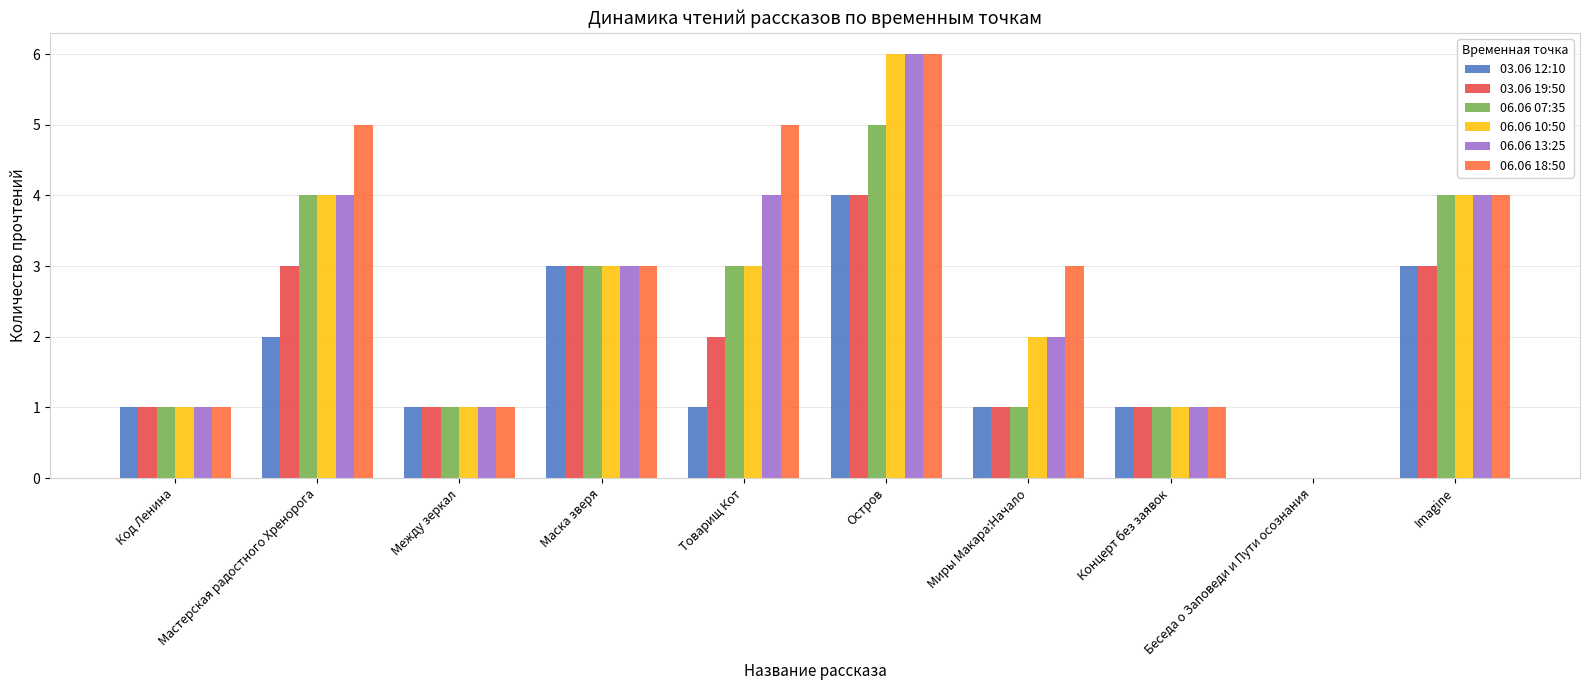

Reading left to right, list all the values displayed in this chart.

03.06 12:10: Код Ленина=1	Мастерская радостного Хренорога=2	Между зеркал=1	Маска зверя=3	Товарищ Кот=1	Остров=4	Миры Макара:Начало=1	Концерт без заявок=1	Беседа о Заповеди и Пути осознания=0	Imagine=3
03.06 19:50: Код Ленина=1	Мастерская радостного Хренорога=3	Между зеркал=1	Маска зверя=3	Товарищ Кот=2	Остров=4	Миры Макара:Начало=1	Концерт без заявок=1	Беседа о Заповеди и Пути осознания=0	Imagine=3
06.06 07:35: Код Ленина=1	Мастерская радостного Хренорога=4	Между зеркал=1	Маска зверя=3	Товарищ Кот=3	Остров=5	Миры Макара:Начало=1	Концерт без заявок=1	Беседа о Заповеди и Пути осознания=0	Imagine=4
06.06 10:50: Код Ленина=1	Мастерская радостного Хренорога=4	Между зеркал=1	Маска зверя=3	Товарищ Кот=3	Остров=6	Миры Макара:Начало=2	Концерт без заявок=1	Беседа о Заповеди и Пути осознания=0	Imagine=4
06.06 13:25: Код Ленина=1	Мастерская радостного Хренорога=4	Между зеркал=1	Маска зверя=3	Товарищ Кот=4	Остров=6	Миры Макара:Начало=2	Концерт без заявок=1	Беседа о Заповеди и Пути осознания=0	Imagine=4
06.06 18:50: Код Ленина=1	Мастерская радостного Хренорога=5	Между зеркал=1	Маска зверя=3	Товарищ Кот=5	Остров=6	Миры Макара:Начало=3	Концерт без заявок=1	Беседа о Заповеди и Пути осознания=0	Imagine=4